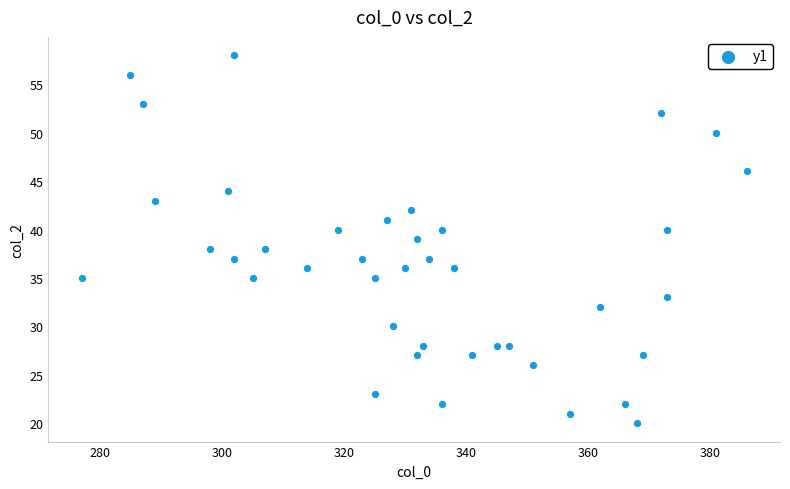

What is the range of X values (max minus min)?

109